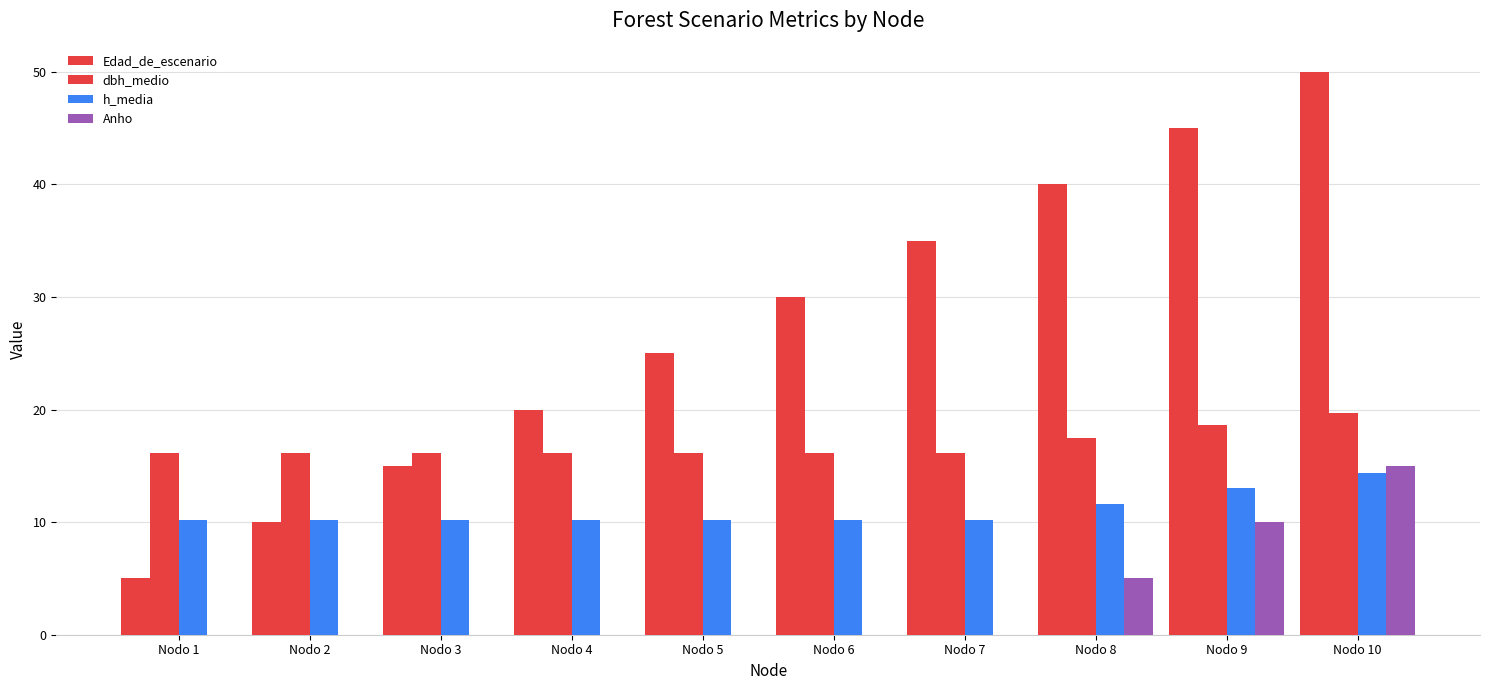

How many series are shown in this chart?

4